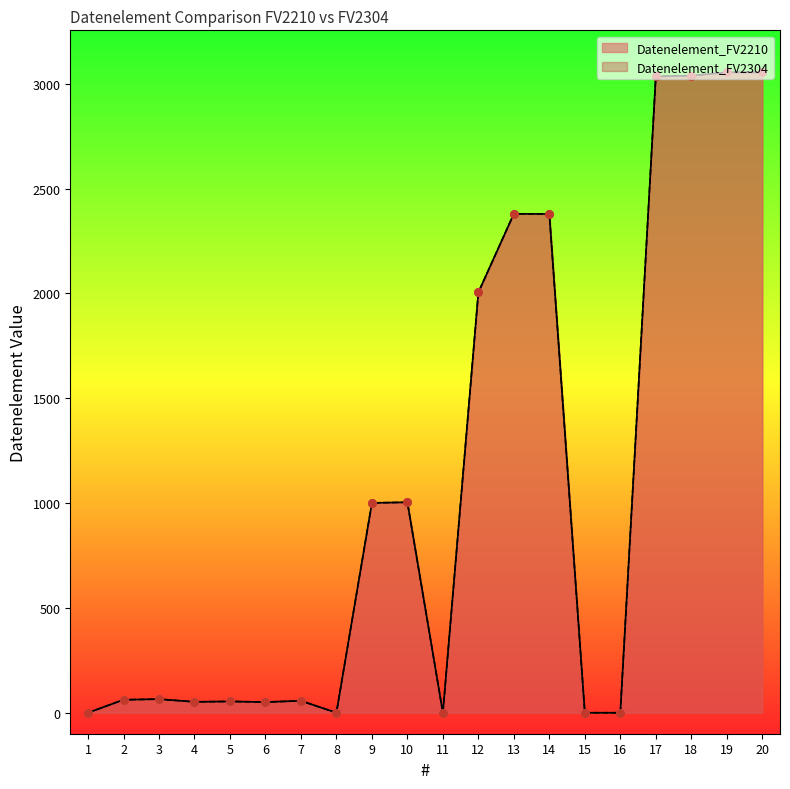

Which series reaches the minimum Y coordinate?

Datenelement_FV2210